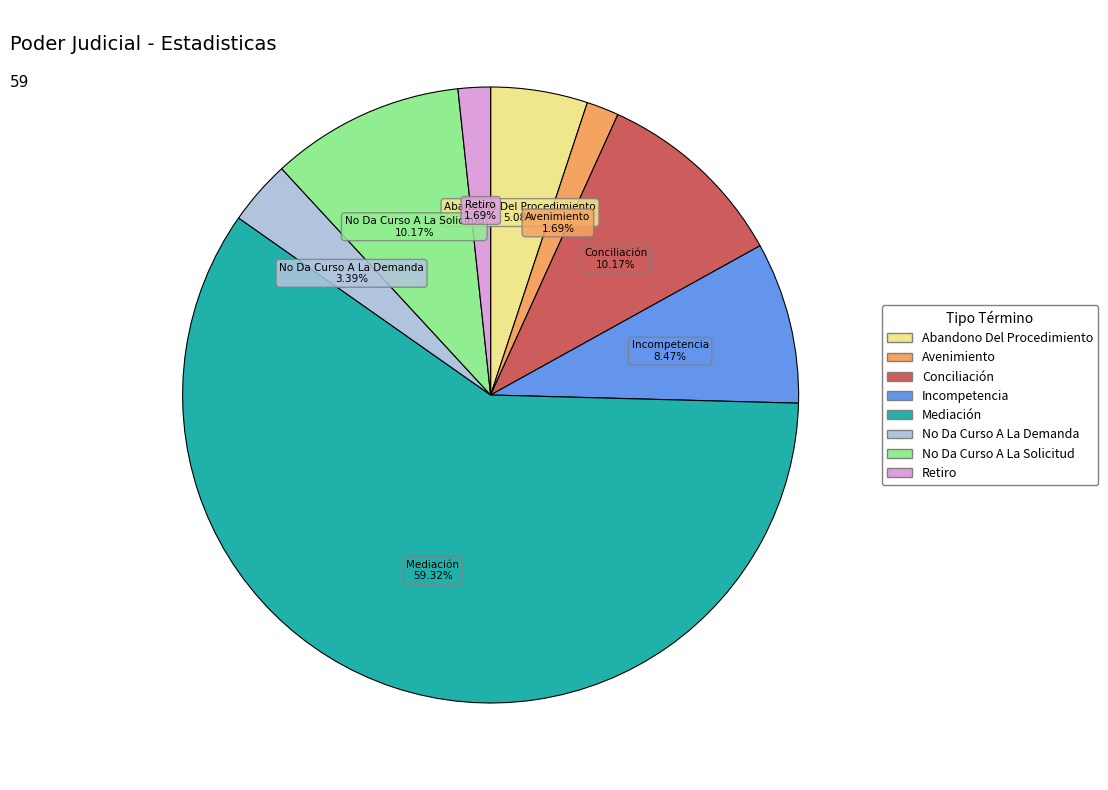

To the nearest percent, what is the combined percentage of Incompetencia and No Da Curso A La Demanda?

12%